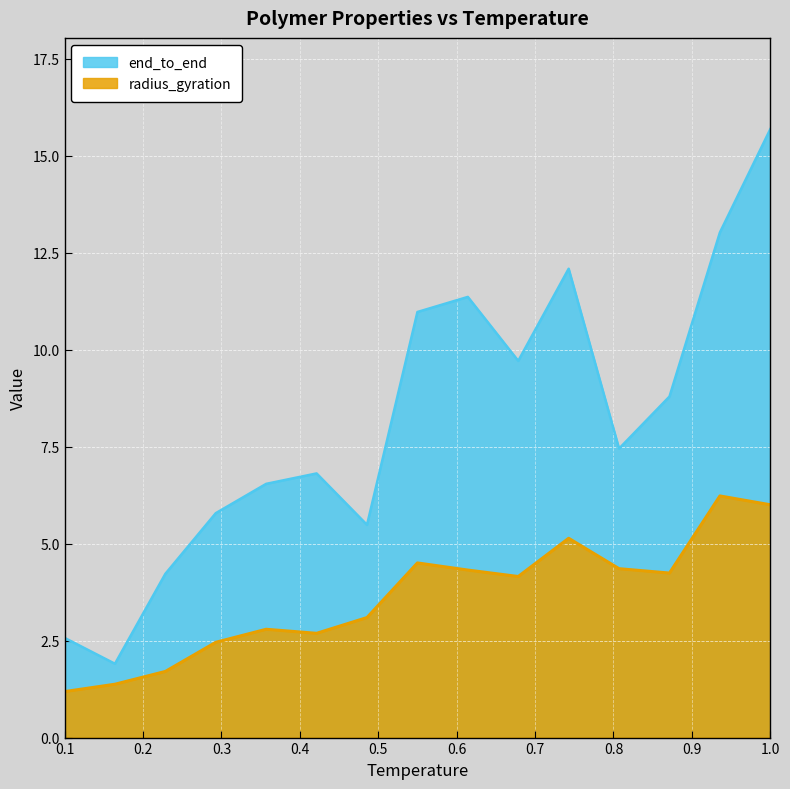

What is the difference between the highest and lowest values at 0.6785714285714286?

5.6